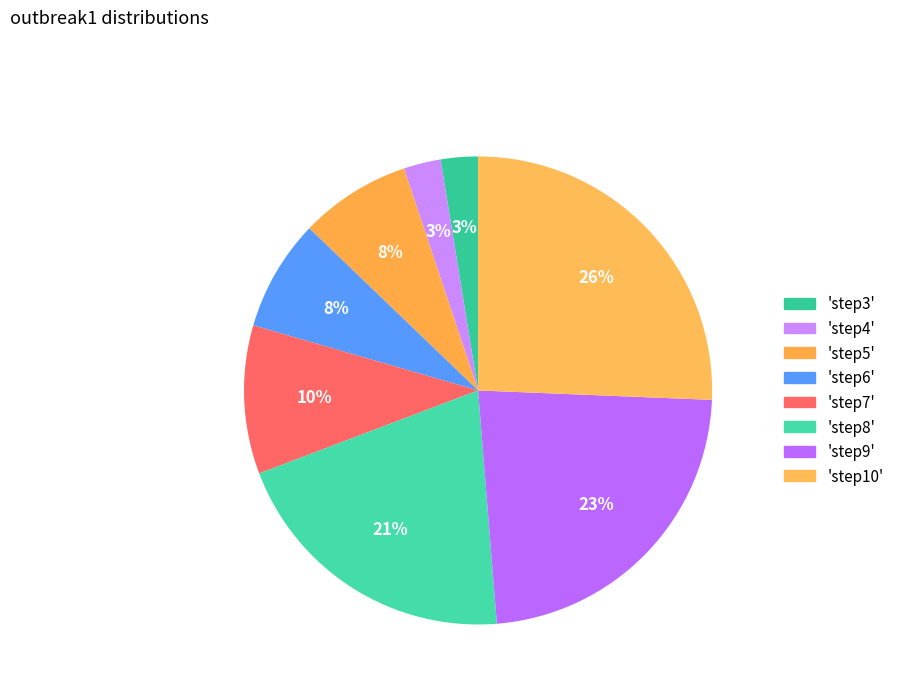

Count the number of slices in the pie.

8